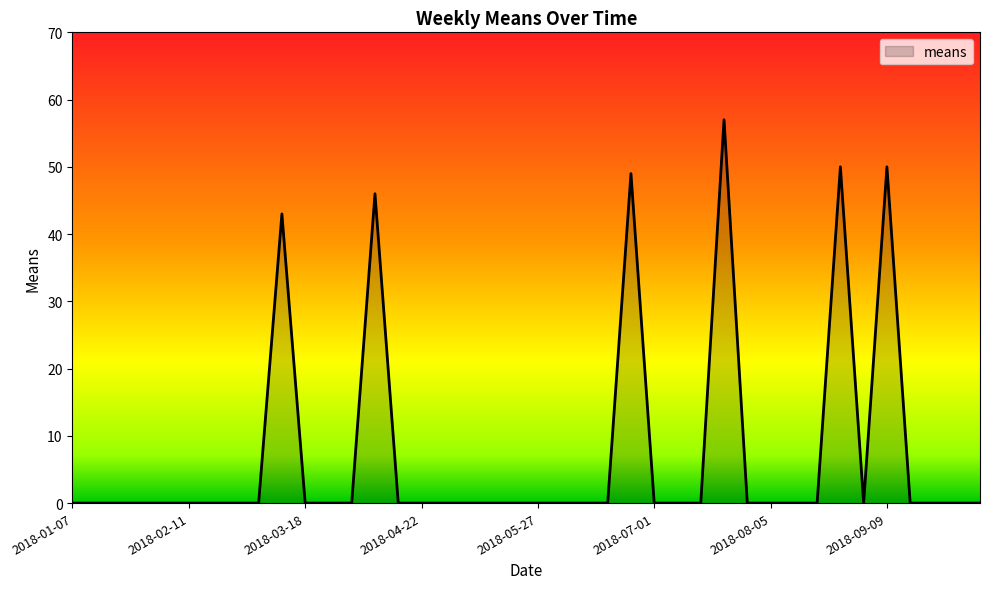

What is the difference between the maximum and minimum values?

57